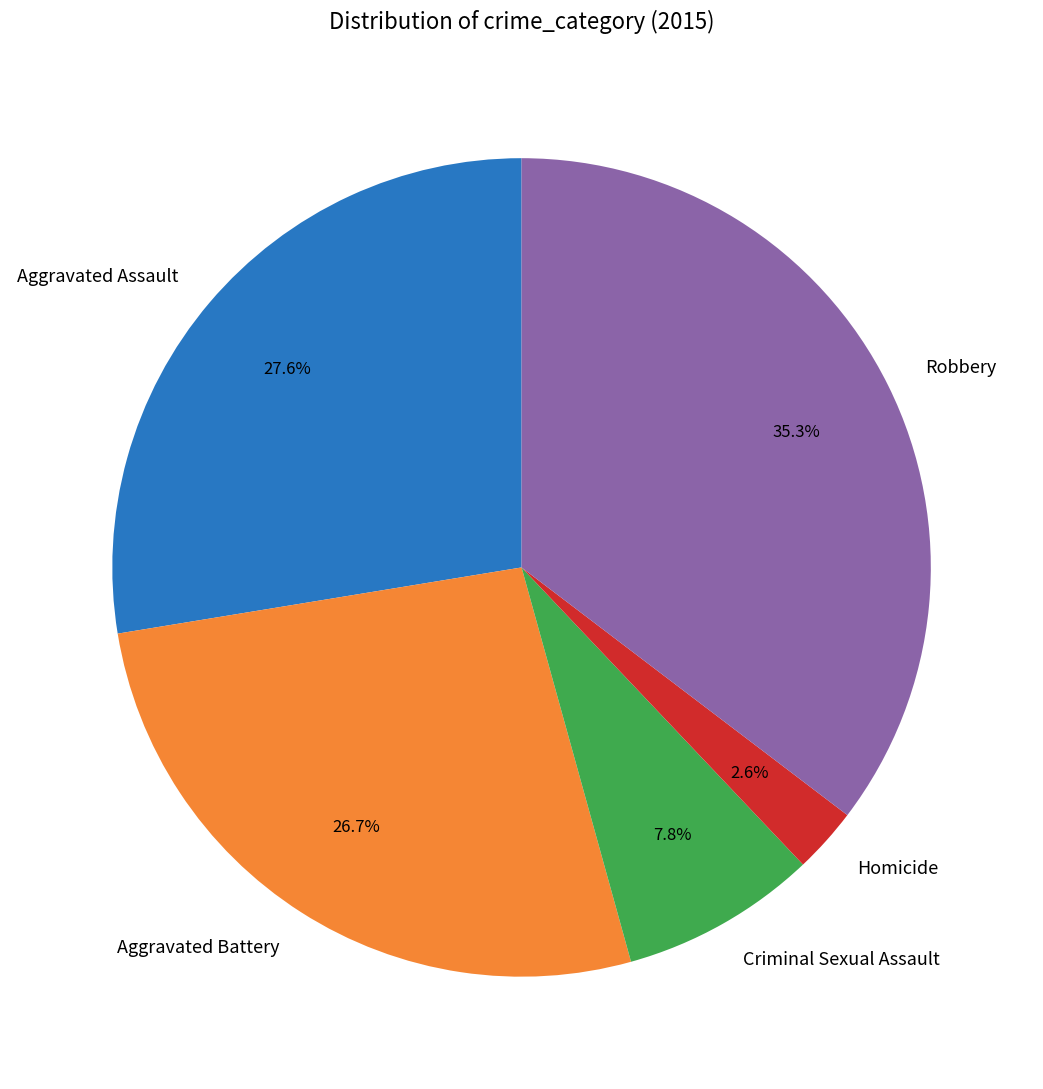

Which slice is the largest?

Robbery